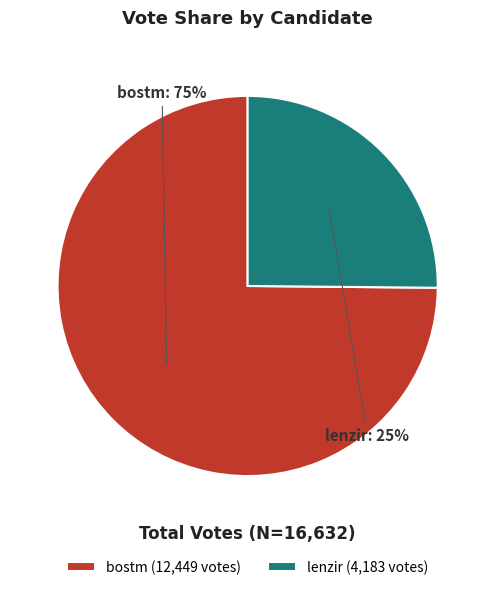

The lenzir slice represents 25% of the pie. True or false?

True